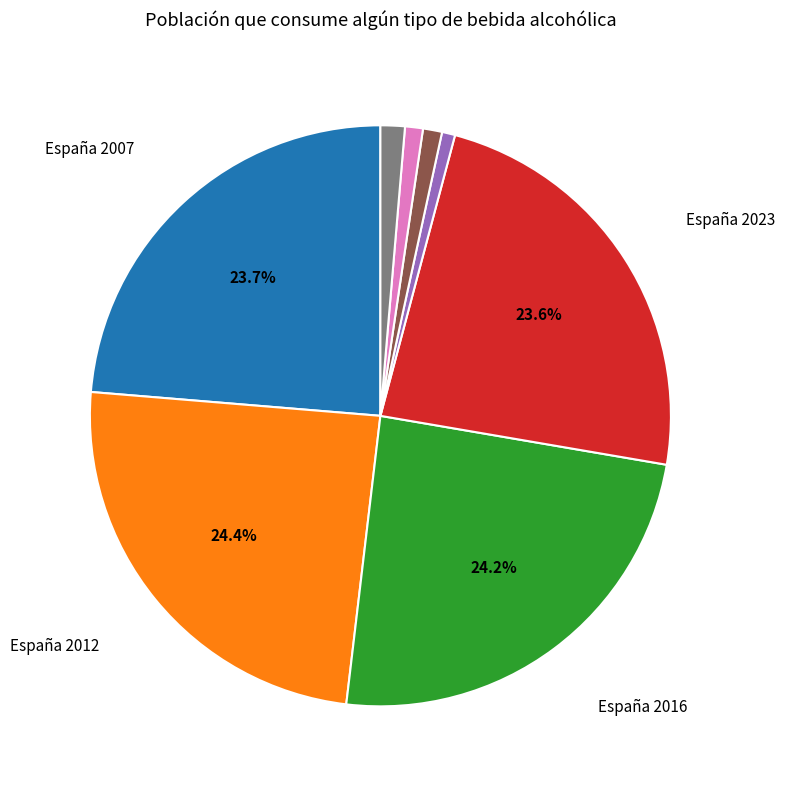

Is there a majority slice in this chart?

No